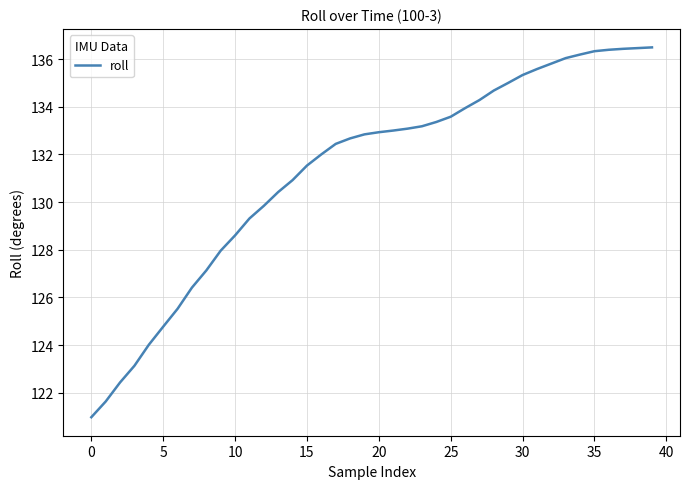

What is the greatest value displayed?

136.5